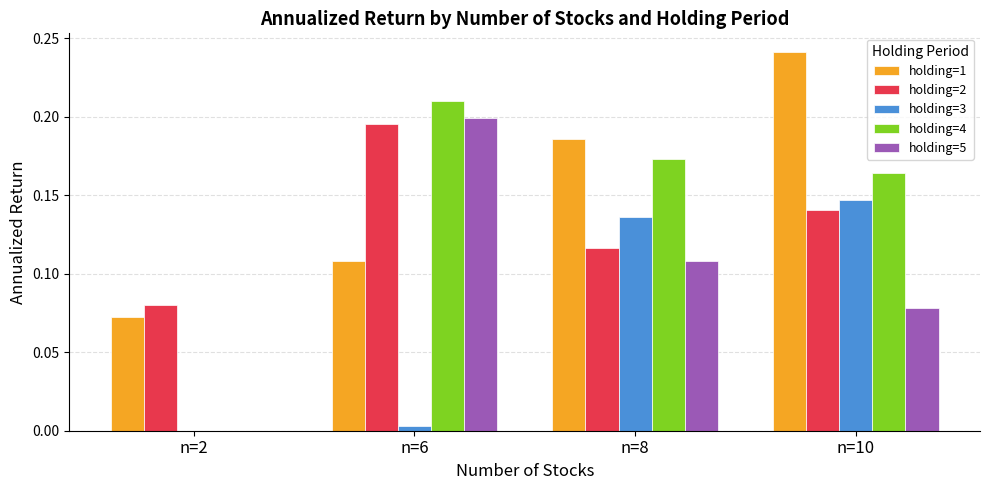

The value of holding=2 at n=6 is 0.2. True or false?

True